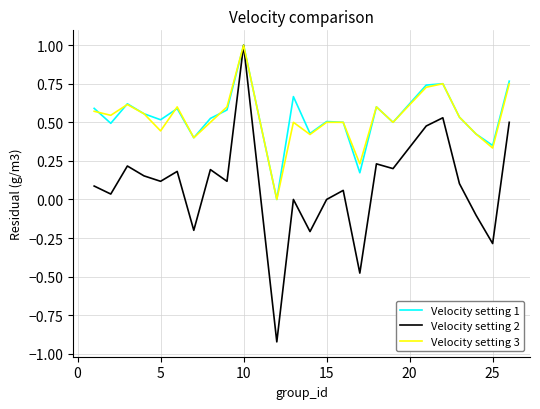

Which series has the widest spread of values?

Velocity setting 2